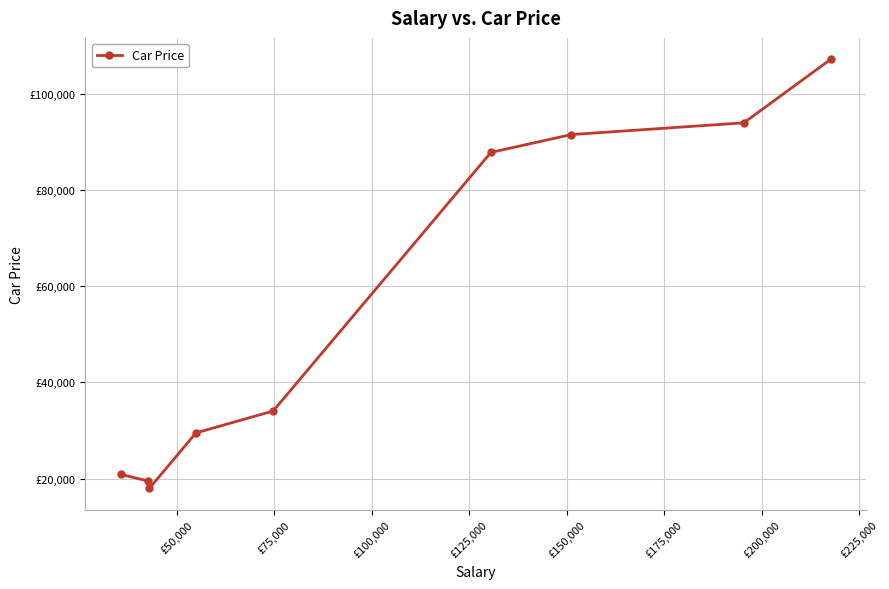

Is this an area chart (filled region under the line)?

No